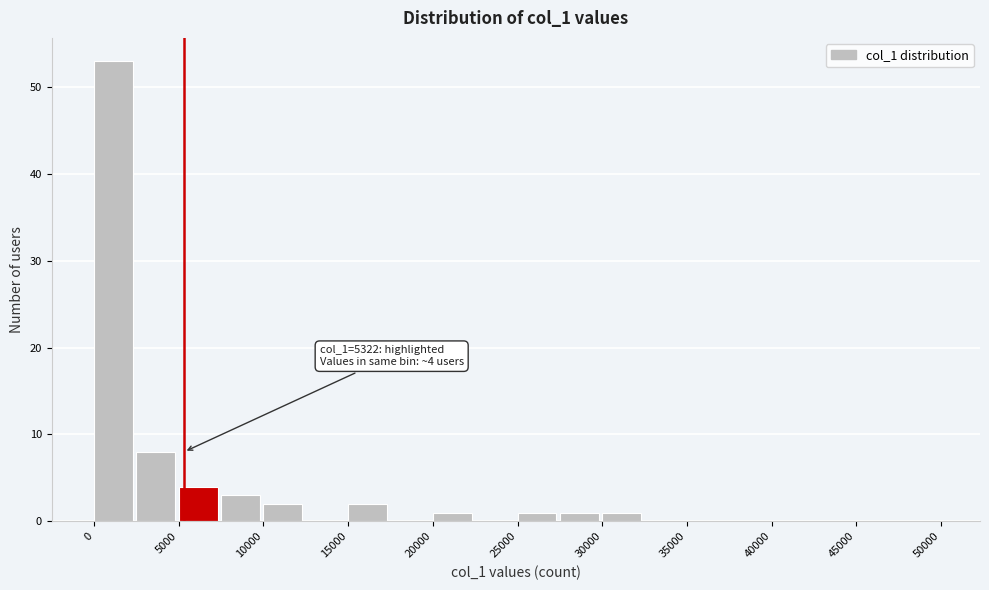

Which range on the x-axis has the tallest bar?

0 to 2500